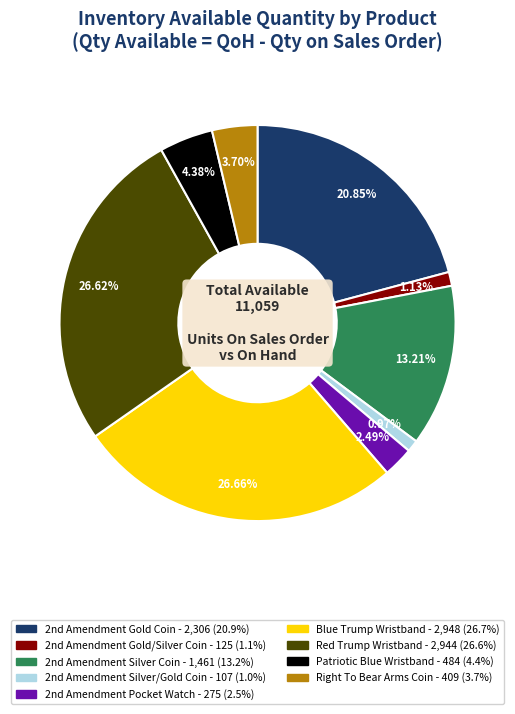

How many segments does this pie chart have?

9